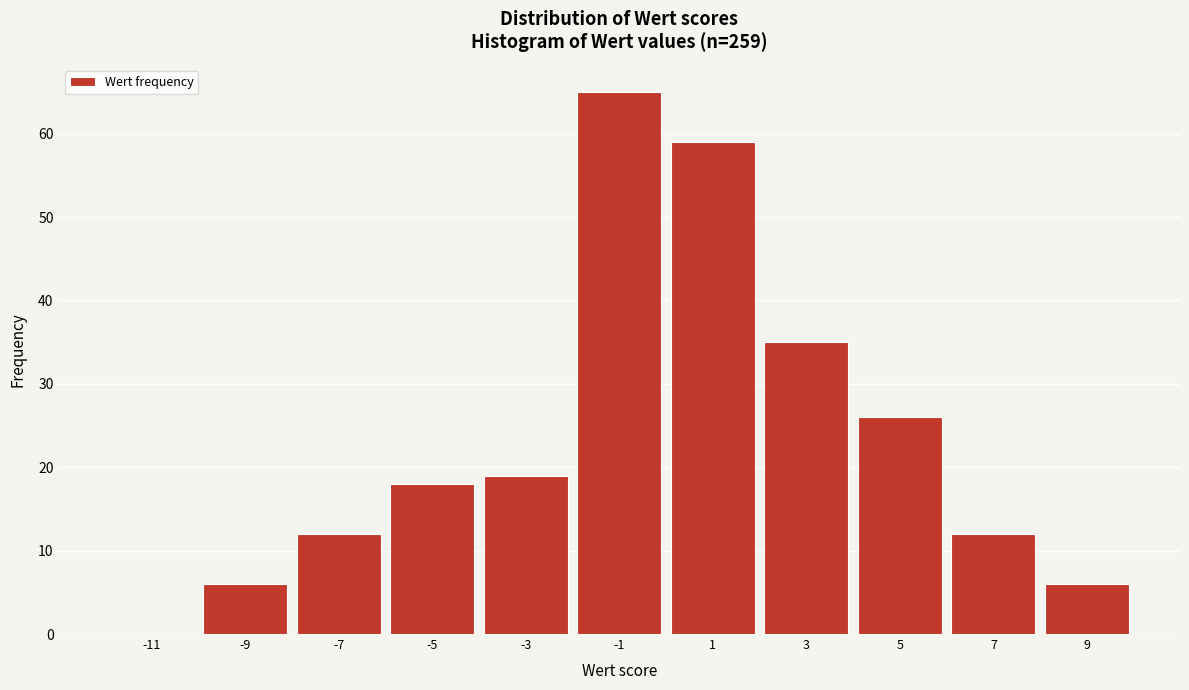

Reading left to right, transcribe all the data shown in this chart.

-11=0	-9=6	-7=12	-5=18	-3=19	-1=65	1=59	3=35	5=26	7=12	9=6